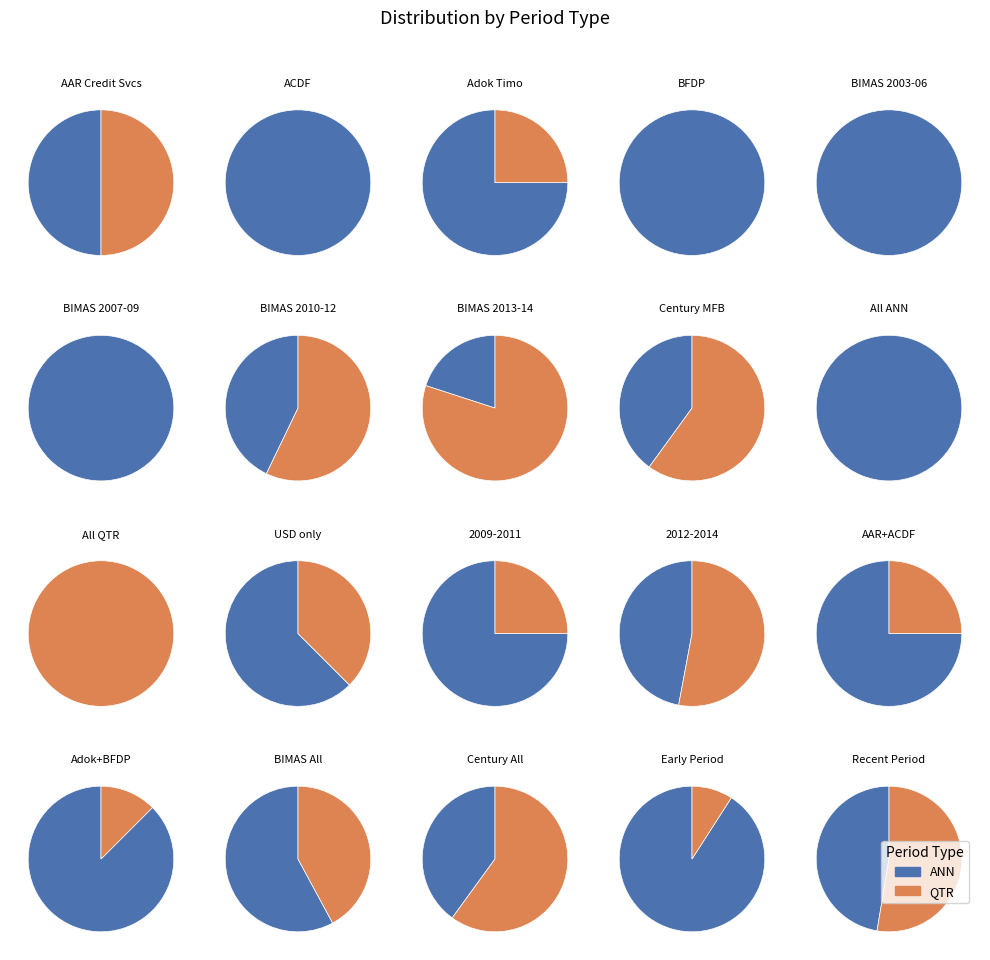

What portion of the pie excludes 1?

76.9%